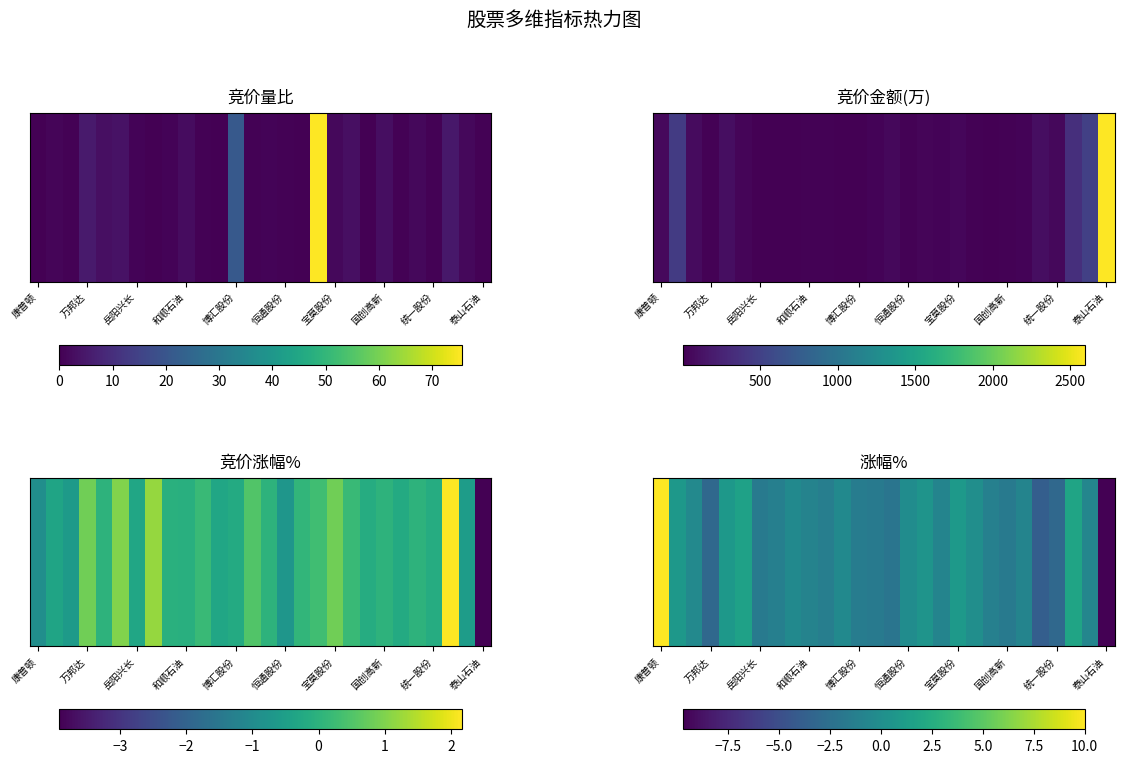

How many negative values are there?

20